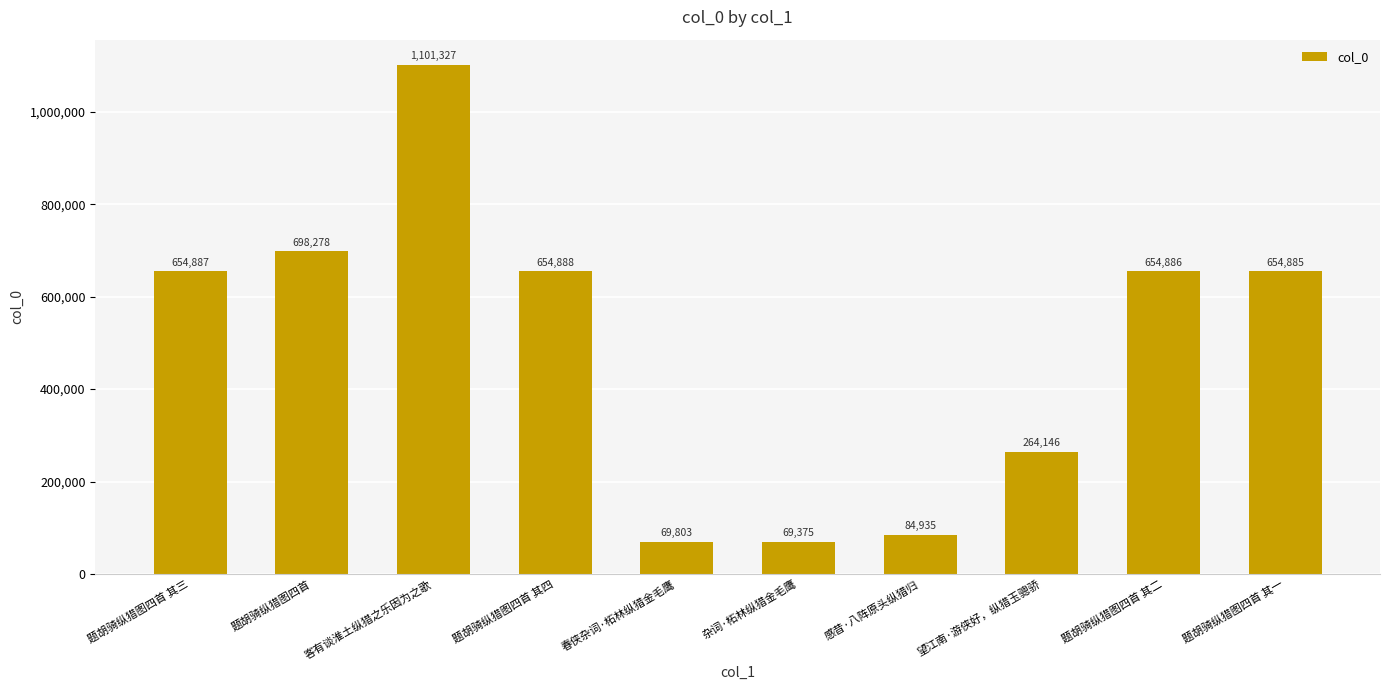

What value does the data have at 望江南·游侠好，纵猎玉骢骄?

264146